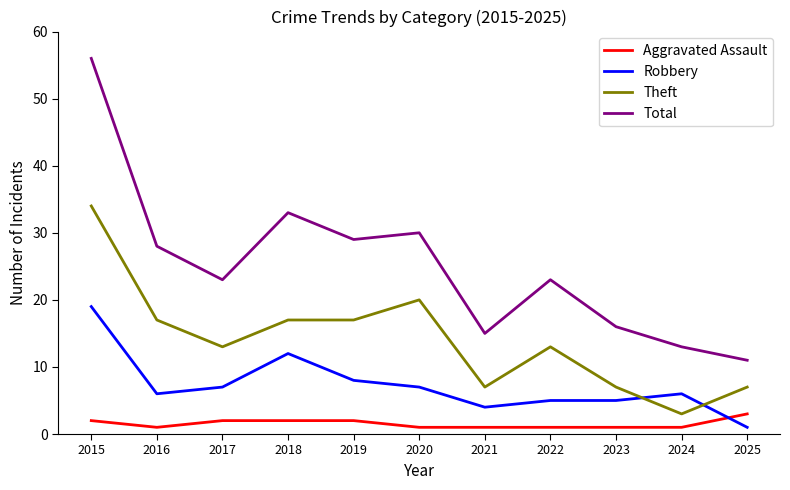

True or false: Aggravated Assault and Robbery cross at least once.

True